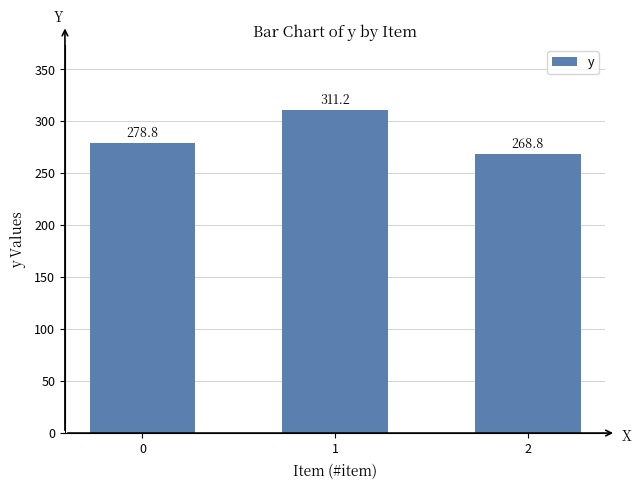

List the labels in order of value, largest first.

1, 0, 2